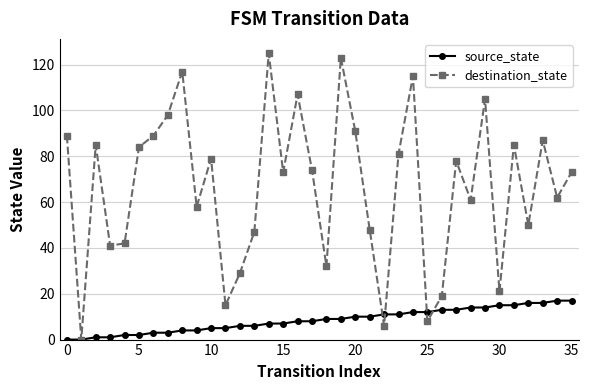

List the series in order of their peak value, highest first.

destination_state, source_state